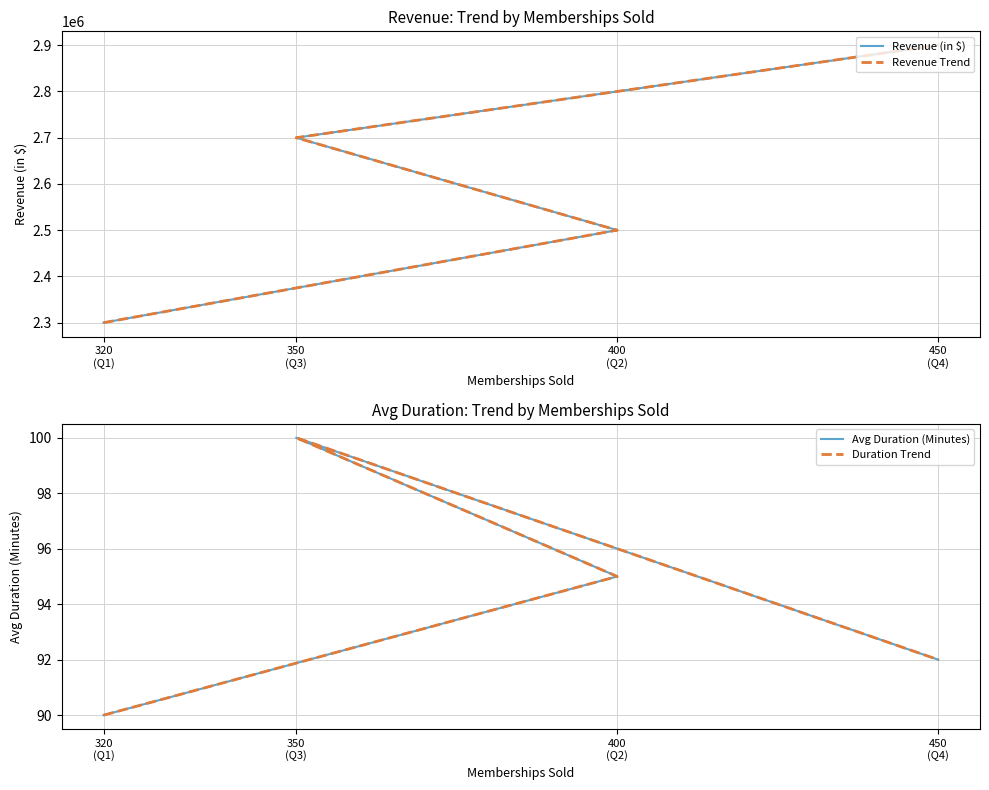

What is the difference between the maximum and minimum values in the Revenue Trend series?

600000